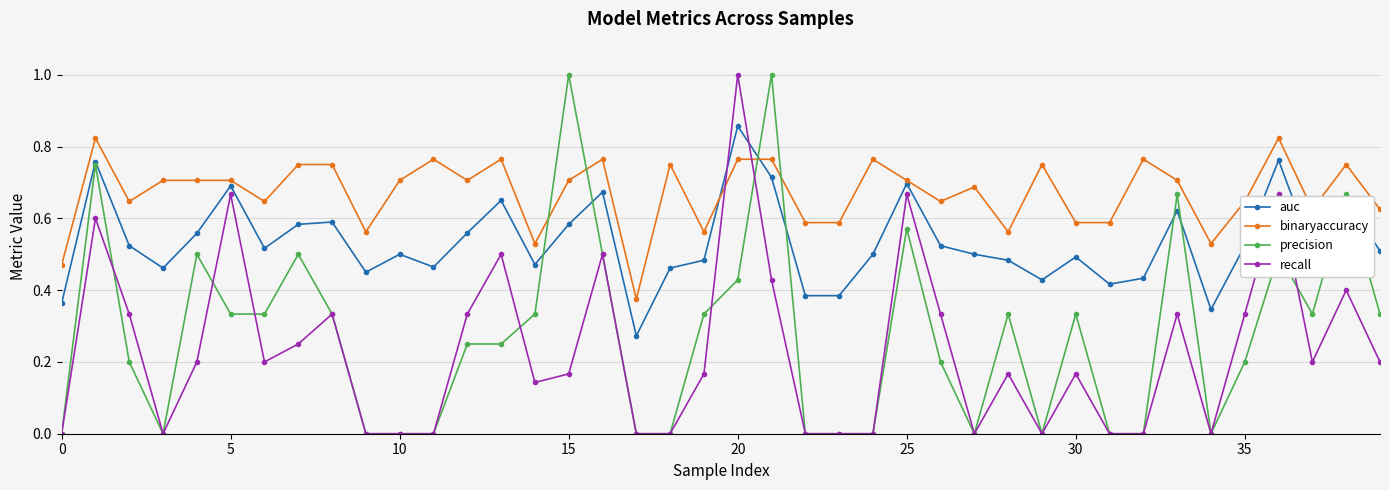

What is the value of the precision point at the 22nd from the left?

1.0